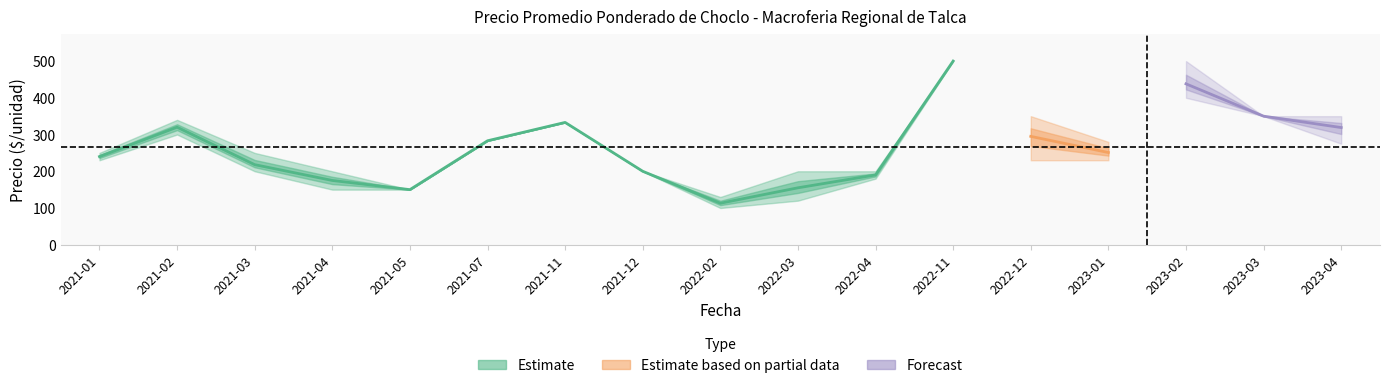

What position from the left is 2022-11?

12